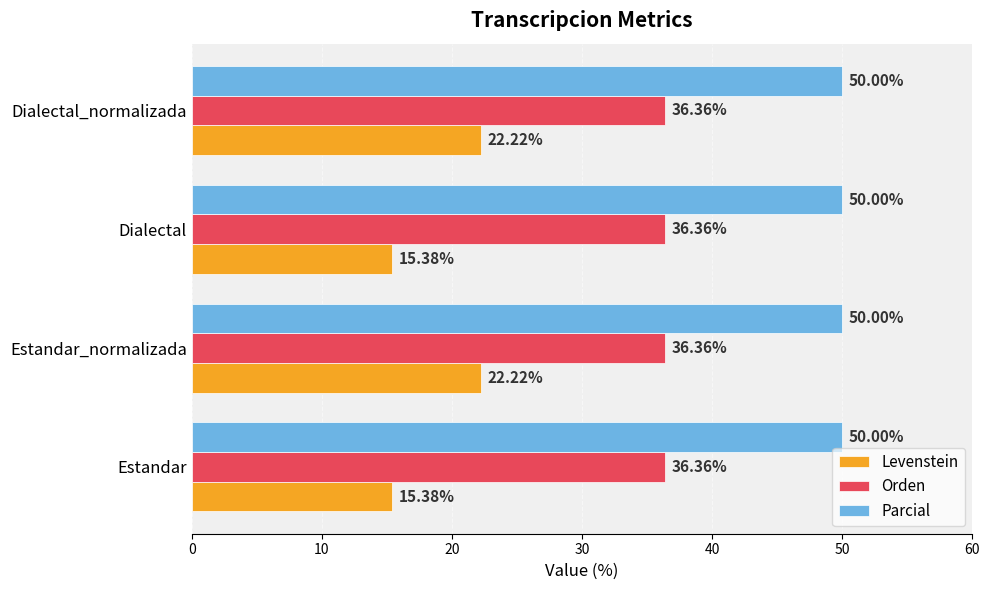

What is the difference between the maximum and second lowest values in the Levenstein series?

6.8